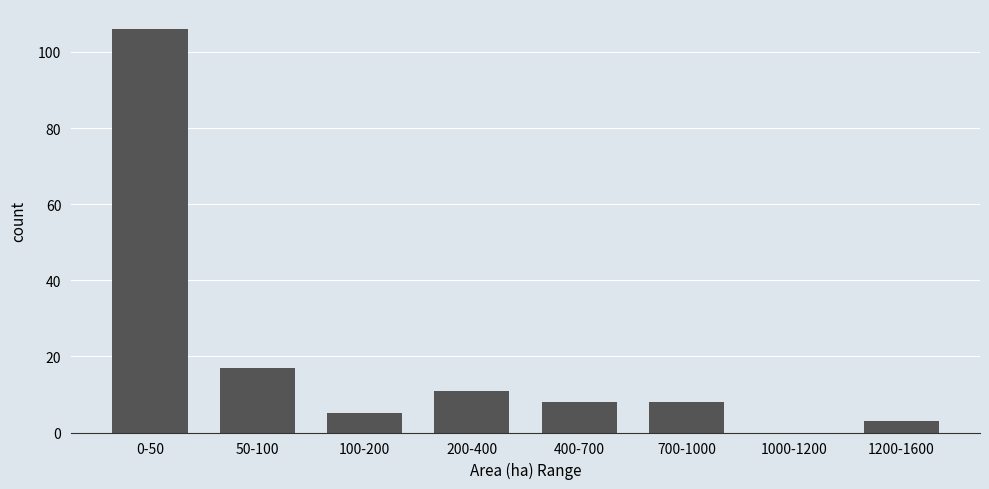

Reading left to right, extract all data points from this chart.

0-50=106	50-100=17	100-200=5	200-400=11	400-700=8	700-1000=8	1000-1200=0	1200-1600=3